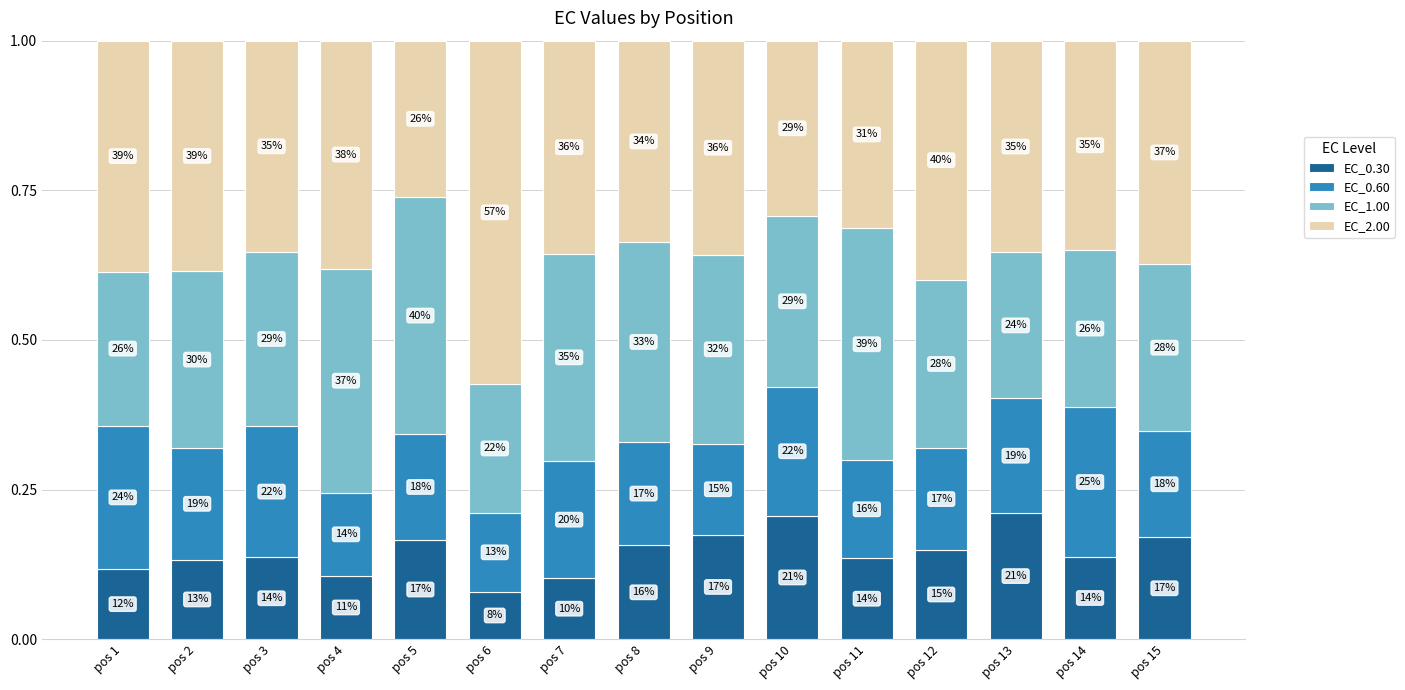

Rank the series at pos 15 from highest to lowest value.

EC_2.00, EC_1.00, EC_0.60, EC_0.30